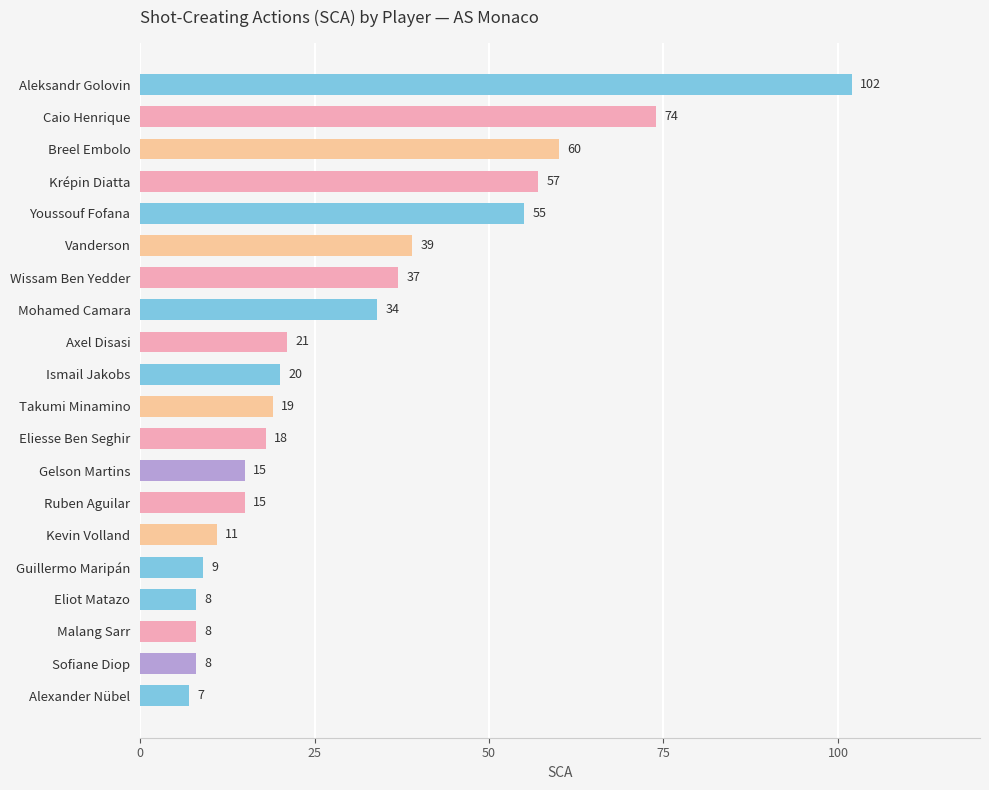

What is the value of the 12th bar from the top?

18